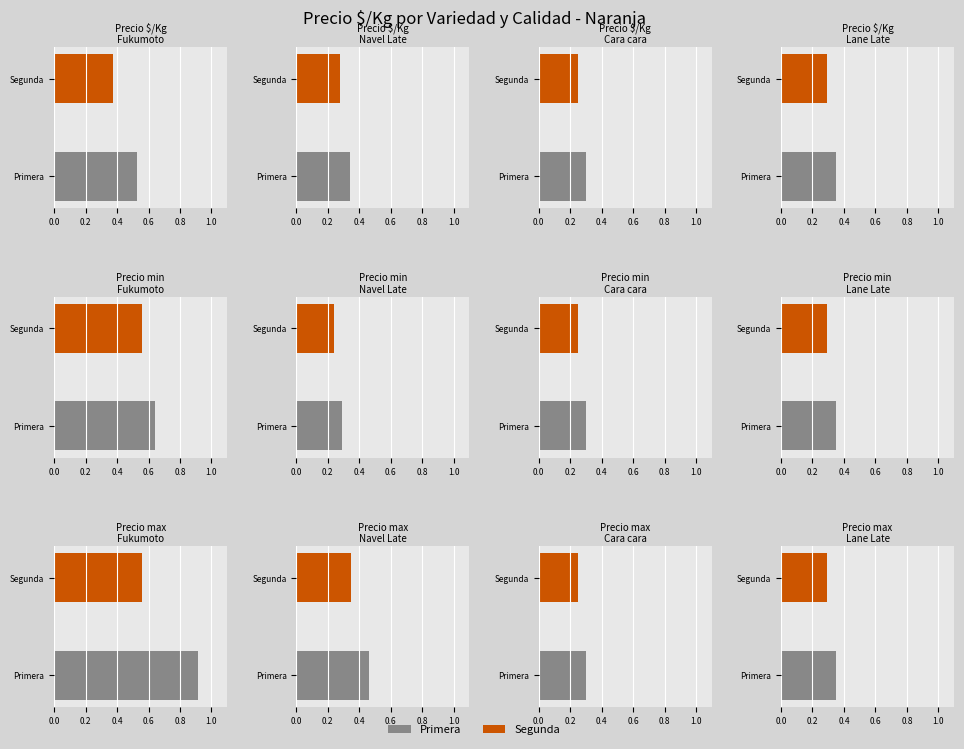

Between 6 and 12, which is larger?

12